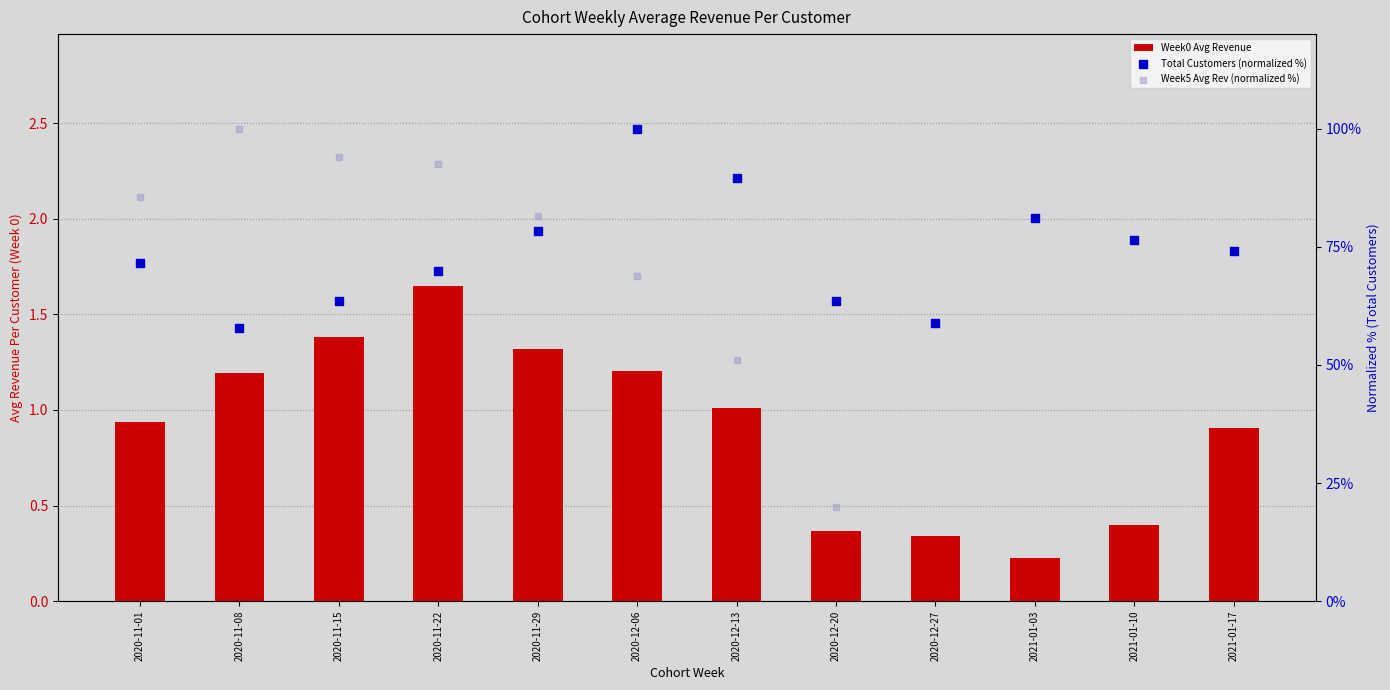

Between 2020-12-13 and 2020-11-01, which is larger?

2020-12-13